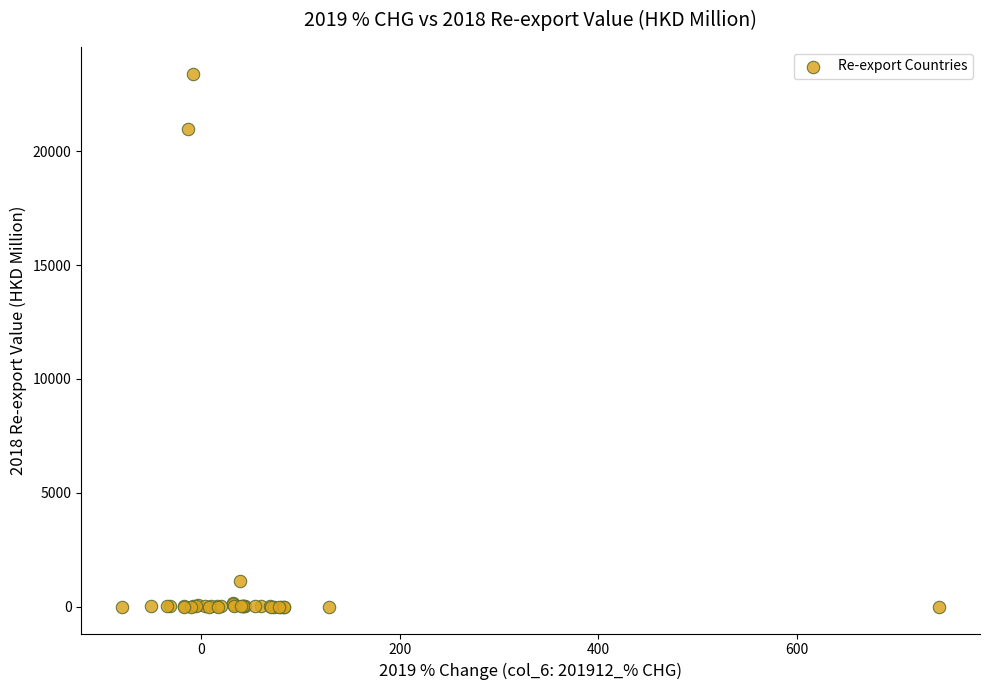

What Y value in the scatter plot is closest to 11699?

20981.8